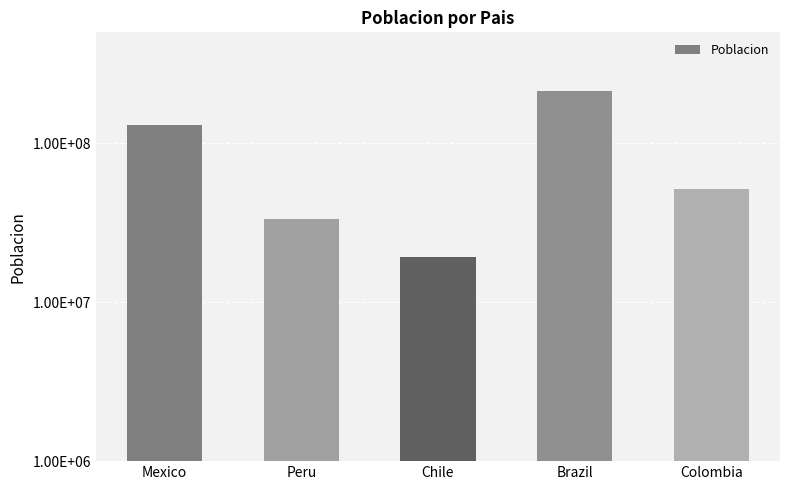

What is the ratio of the value at Colombia to the value at Brazil?

0.2